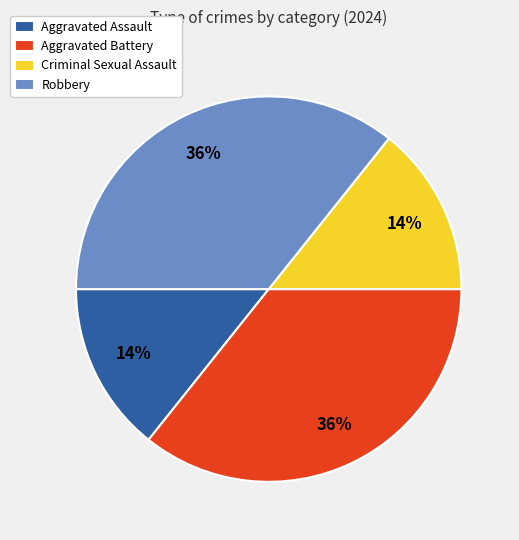

True or false: Criminal Sexual Assault accounts for 27% of the total.

False